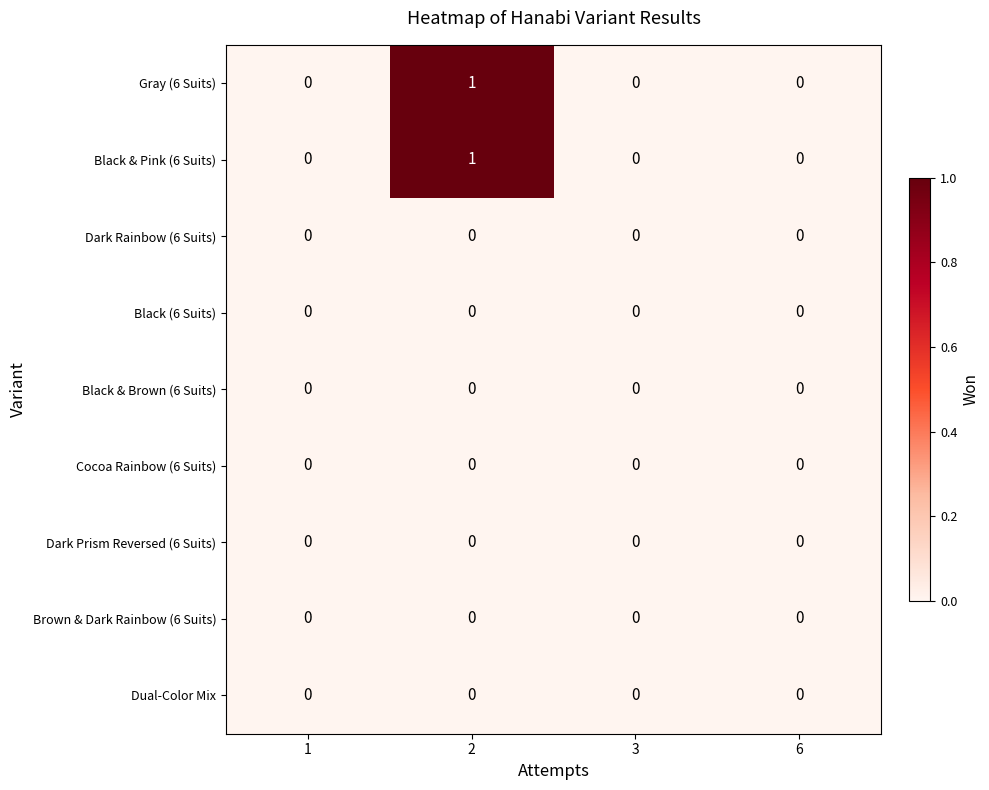

The value of Dark Prism Reversed (6 Suits) at 3 is 0. True or false?

True